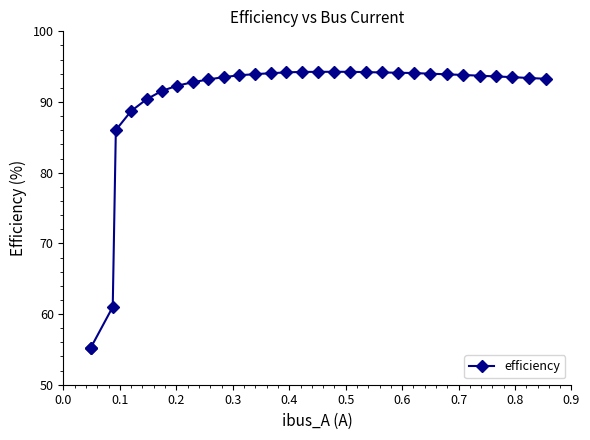

What is the average value?

89.6